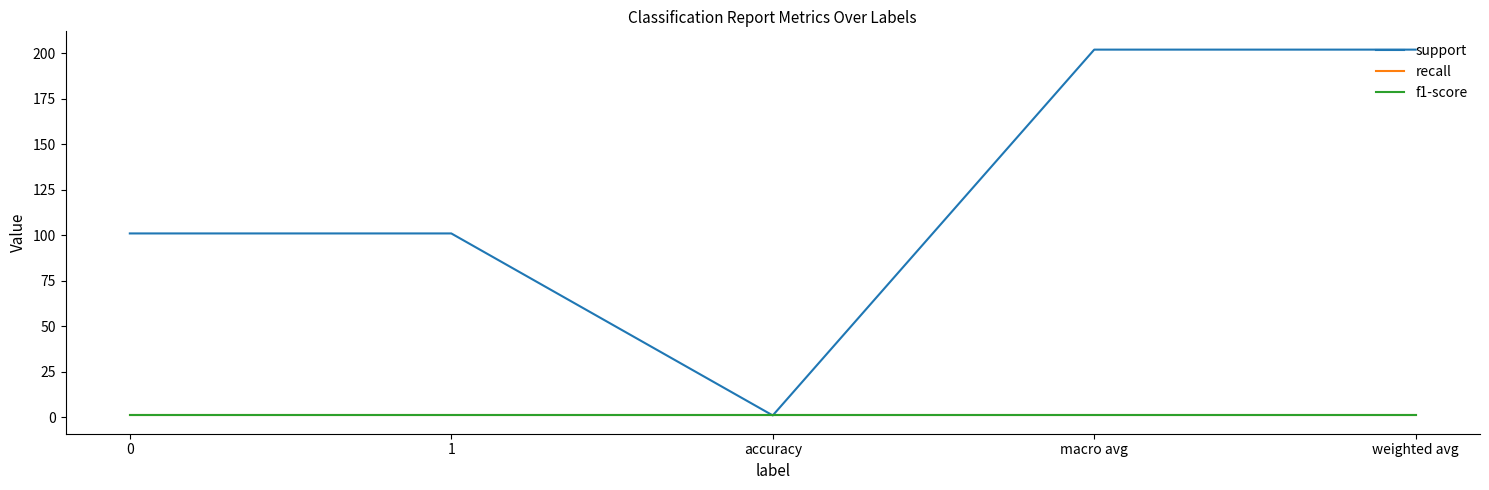

Is this an area chart (filled region under the line)?

No